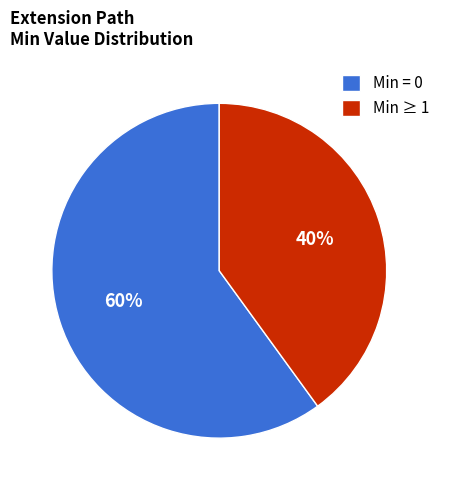

To the nearest percent, what is the difference between the largest and smallest slice percentages?

20%